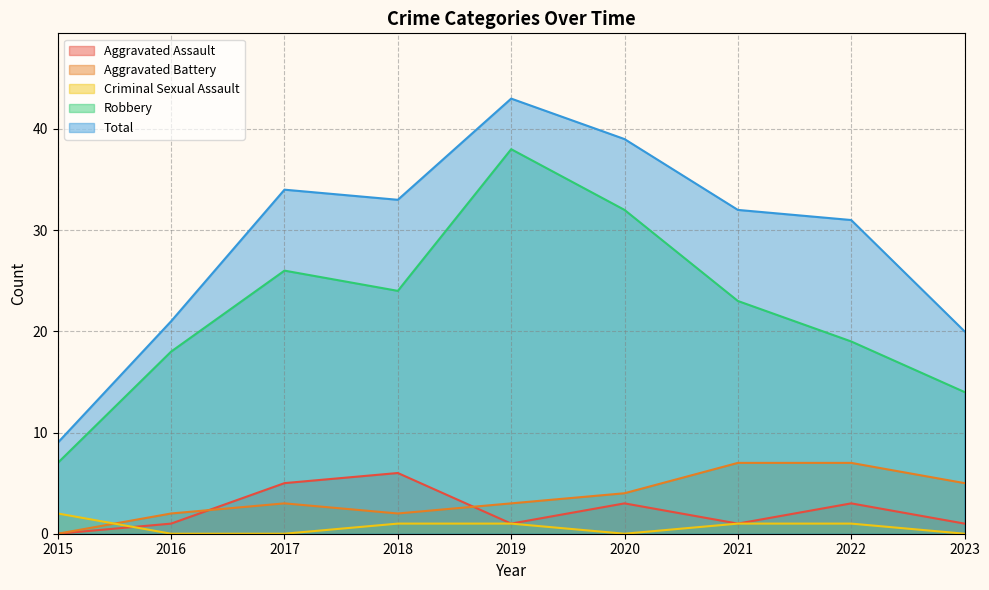

Does the chart display data point markers on the line(s)?

No